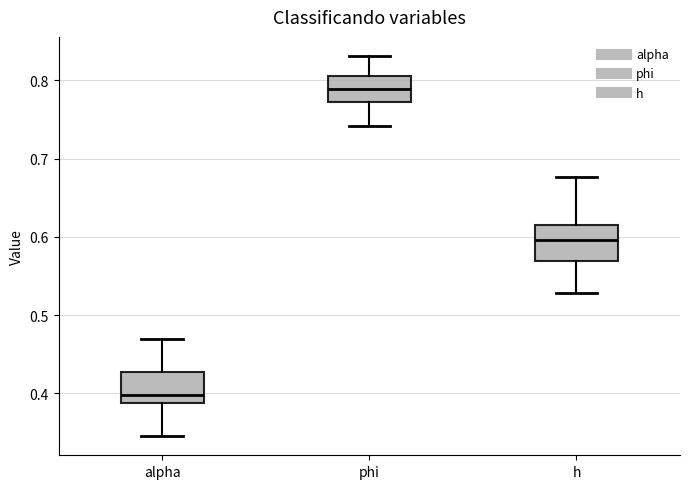

Where is the upper edge of the box for phi on the y-axis? The values are not printed on the chart, so give them approximately, as read against the axis.

0.81